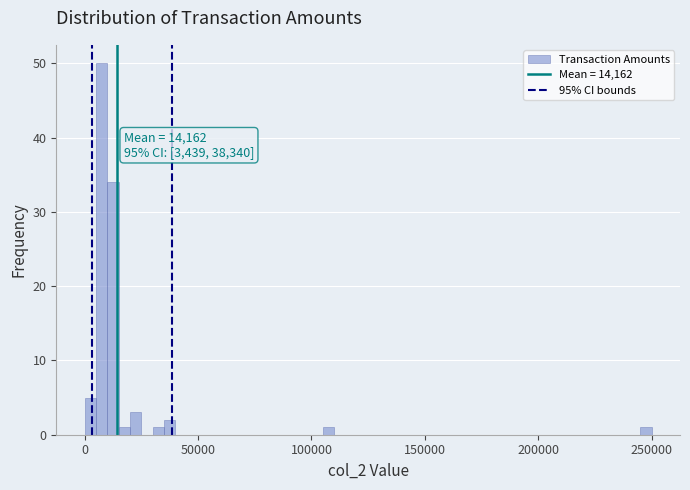

Read against the x-axis, roughly where is the centre of the tallest bar?

10000